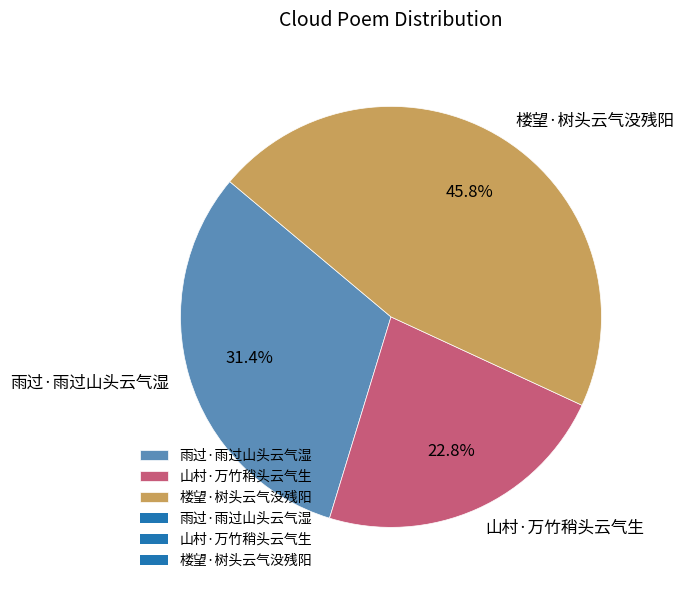

What is the smallest slice in the pie chart?

山村·万竹稍头云气生